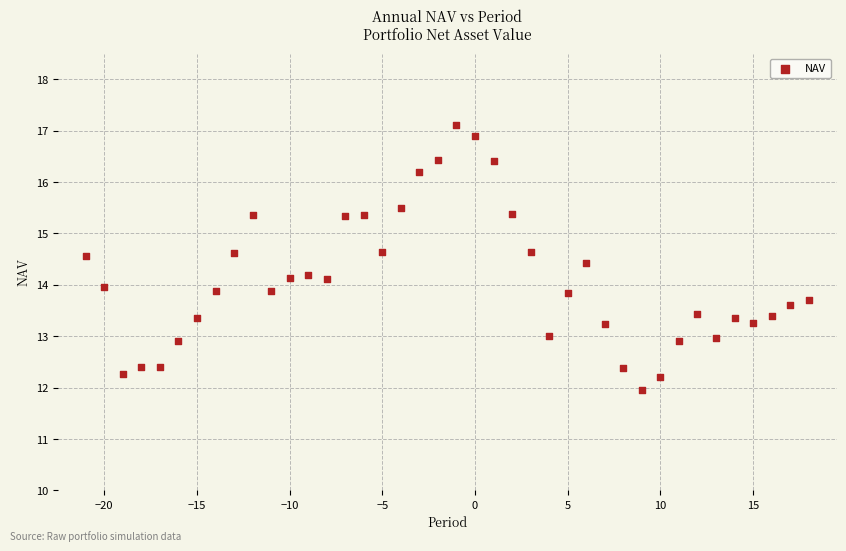

What is the range of Y values (max minus min)?

5.1